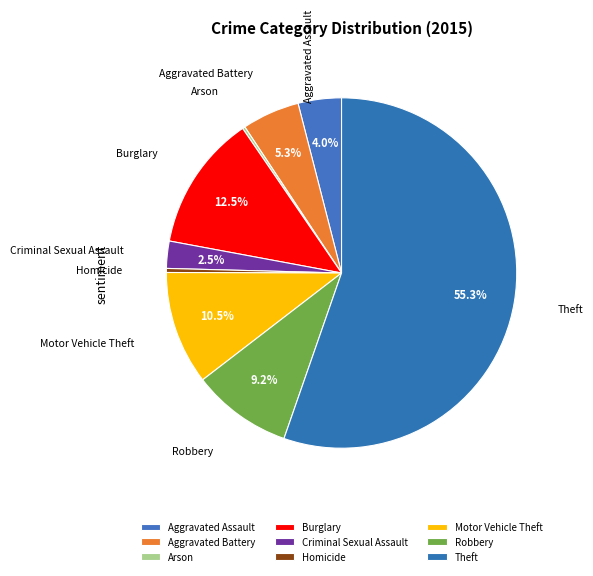

Count the number of slices in the pie.

9